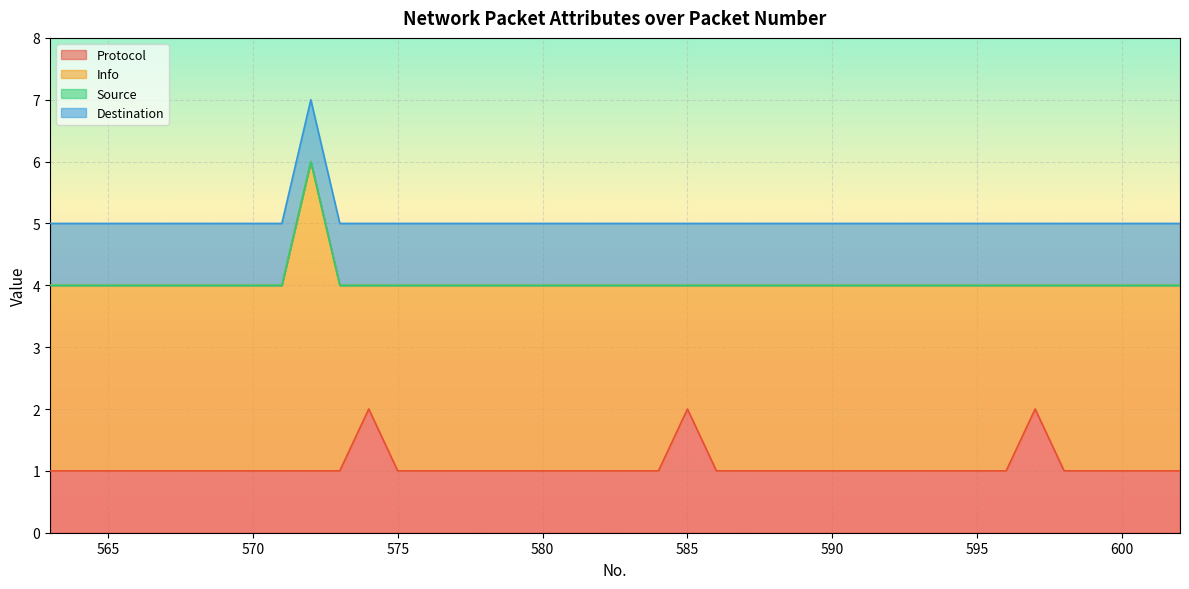

Rank the categories by Source value from lowest to highest.

563, 564, 565, 566, 567, 568, 569, 570, 571, 572, 573, 574, 575, 576, 577, 578, 579, 580, 581, 582, 583, 584, 585, 586, 587, 588, 589, 590, 591, 592, 593, 594, 595, 596, 597, 598, 599, 600, 601, 602